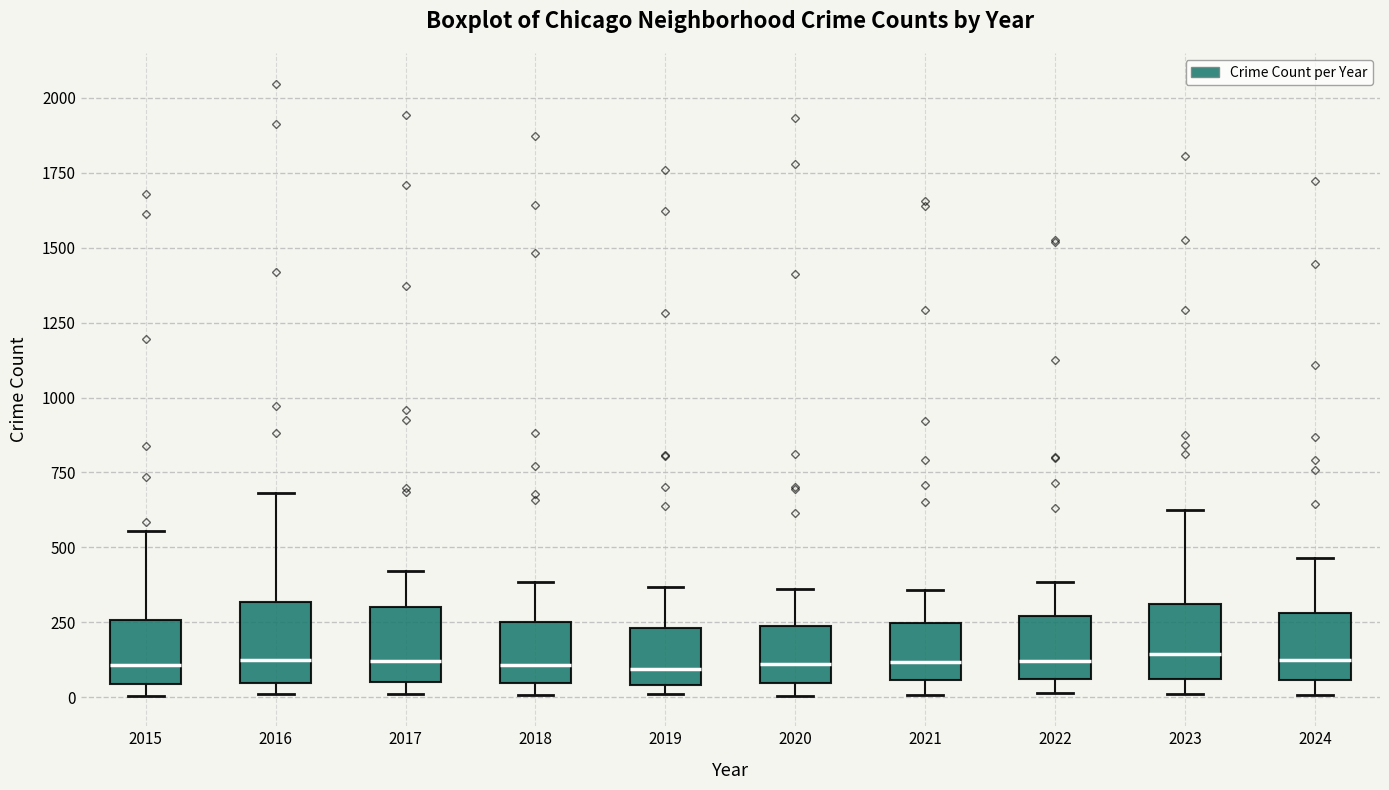

Reading left to right, transcribe this box plot: for each box, give where its median line is, the range the box spans, and where its two whiskers end, as read against the y-axis. The values are not printed on the chart, so give them approximately, as read against the axis.

2015: median 100, box 50 to 250, whiskers 0 to 550
2016: median 100, box 50 to 300, whiskers 0 to 700
2017: median 100, box 50 to 300, whiskers 0 to 400
2018: median 100, box 50 to 250, whiskers 0 to 400
2019: median 100, box 50 to 250, whiskers 0 to 350
2020: median 100, box 50 to 250, whiskers 0 to 350
2021: median 100, box 50 to 250, whiskers 0 to 350
2022: median 100, box 50 to 250, whiskers 0 to 400
2023: median 150, box 50 to 300, whiskers 0 to 600
2024: median 150, box 50 to 300, whiskers 0 to 450